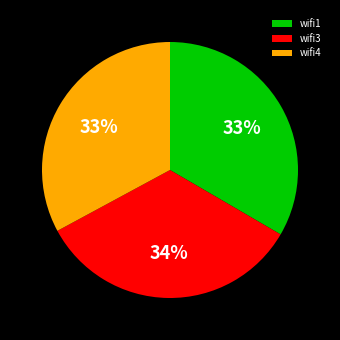

The wifi4 slice represents 47% of the pie. True or false?

False